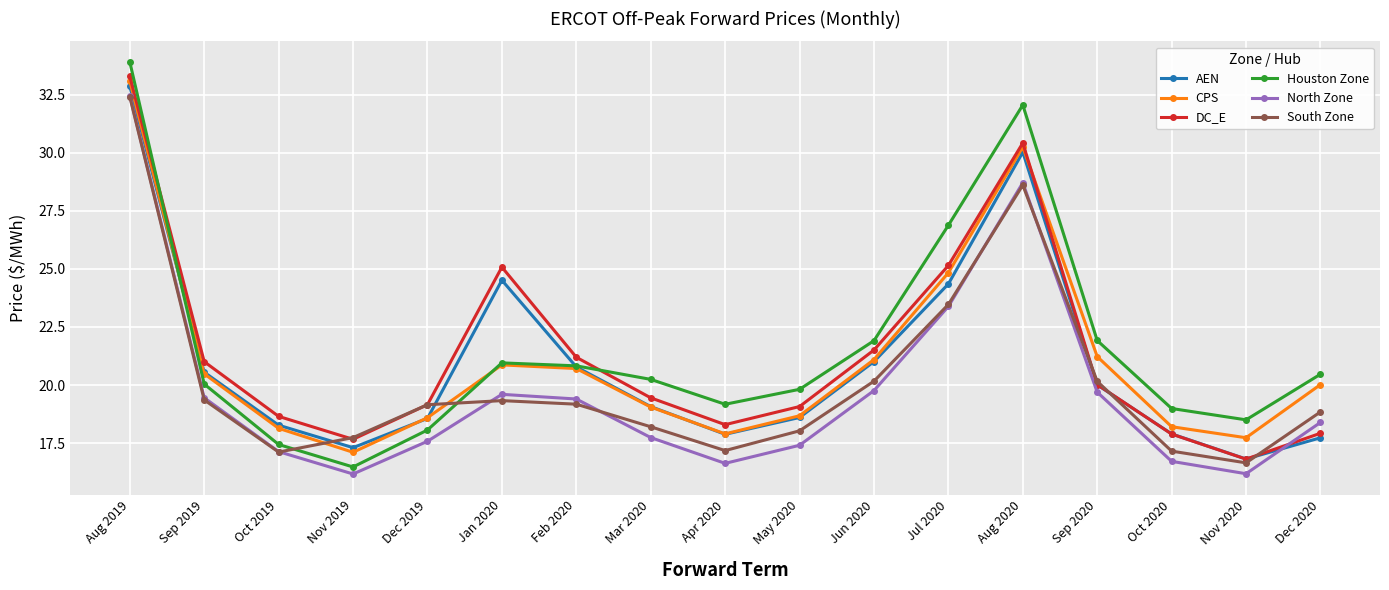

How many times do Houston Zone and South Zone cross each other?

2